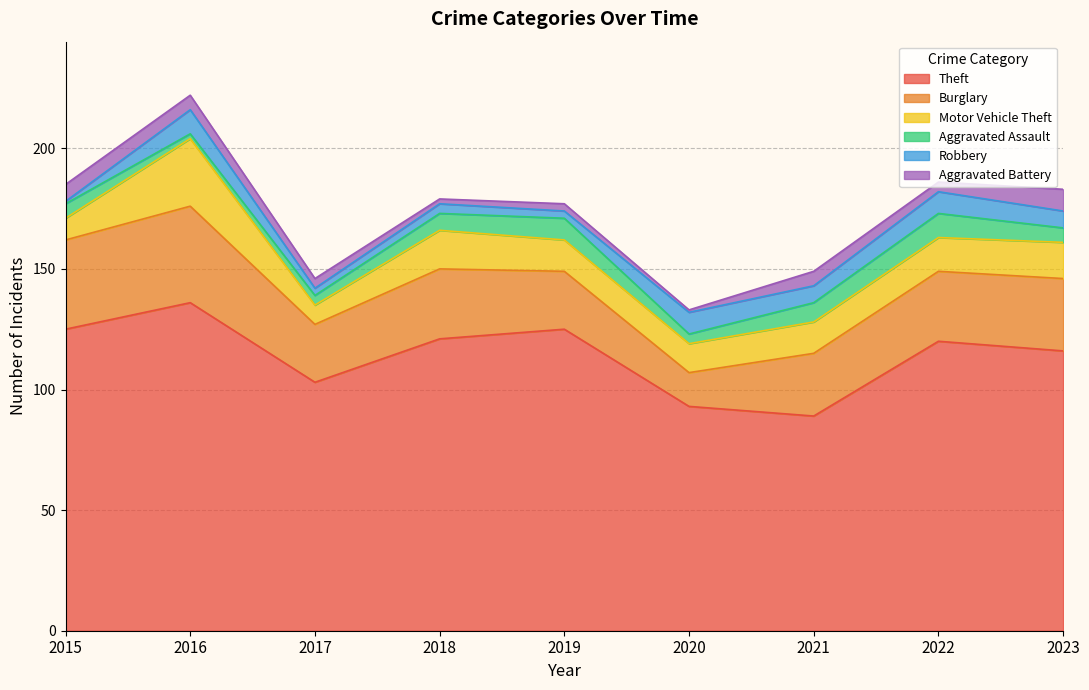

At which label does Aggravated Battery first exceed 4?

2015